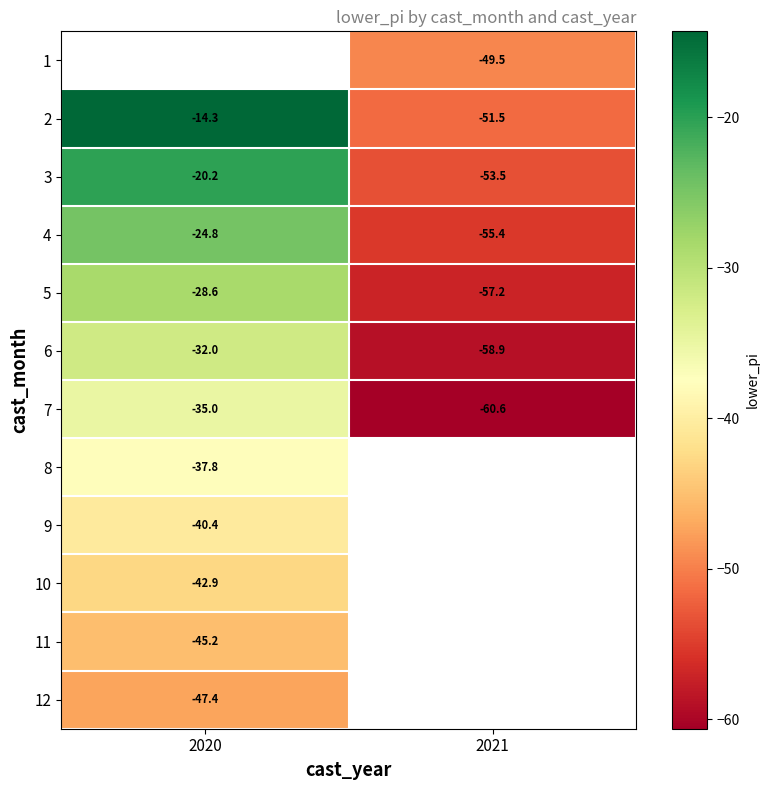

Is the value of 12 at 2020 greater than the value of 10 at 2020?

No